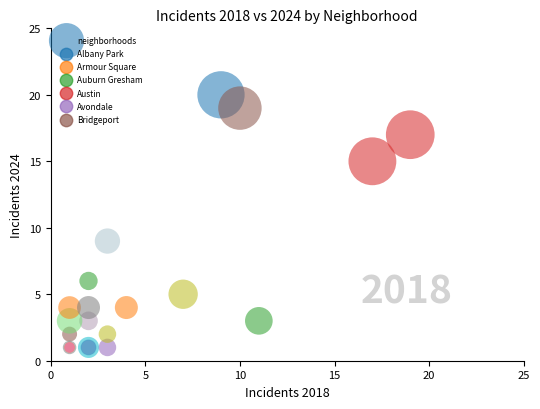

What Y value in the scatter plot is closest to 10?

9